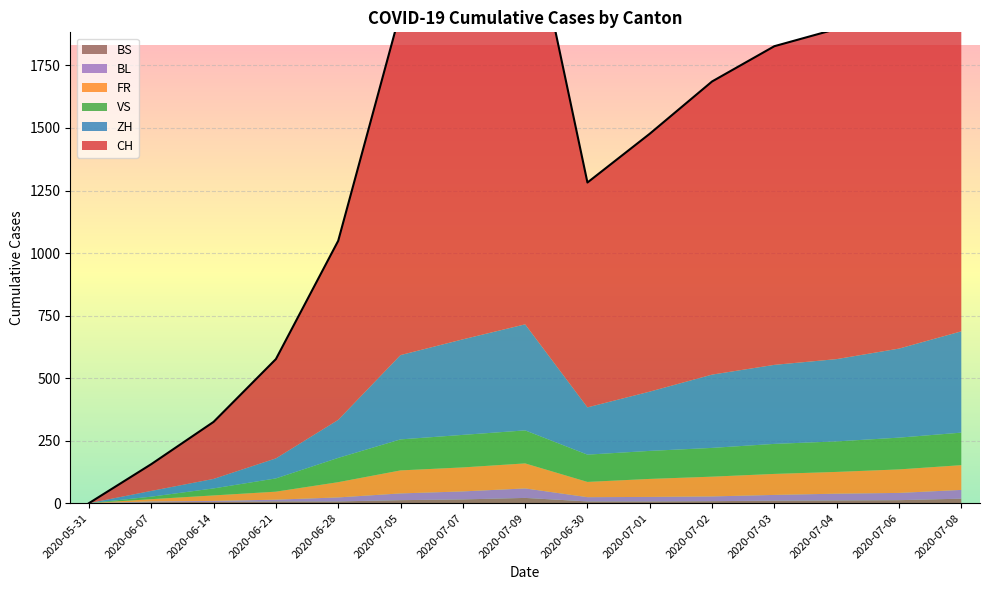

At which label does CH first exceed 1172?

2020-07-05